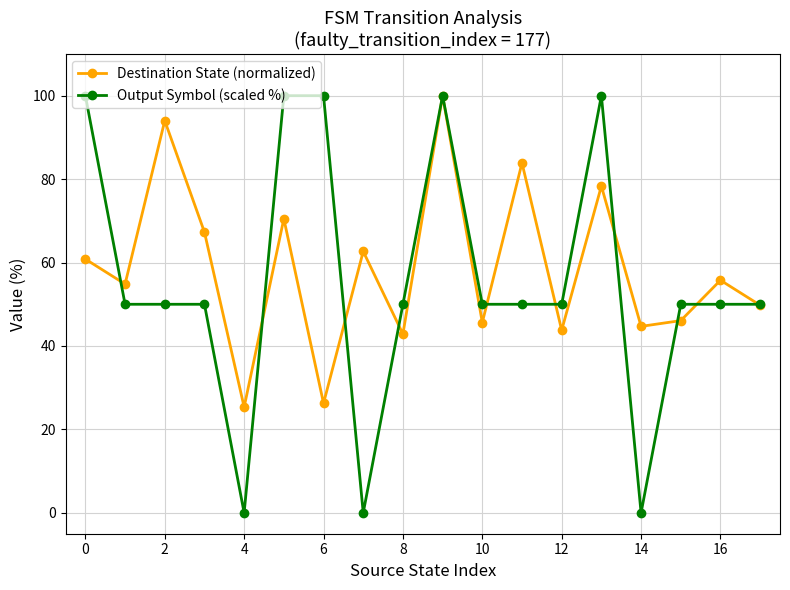

How many interior local valleys does the Destination State (normalized) series have?

7